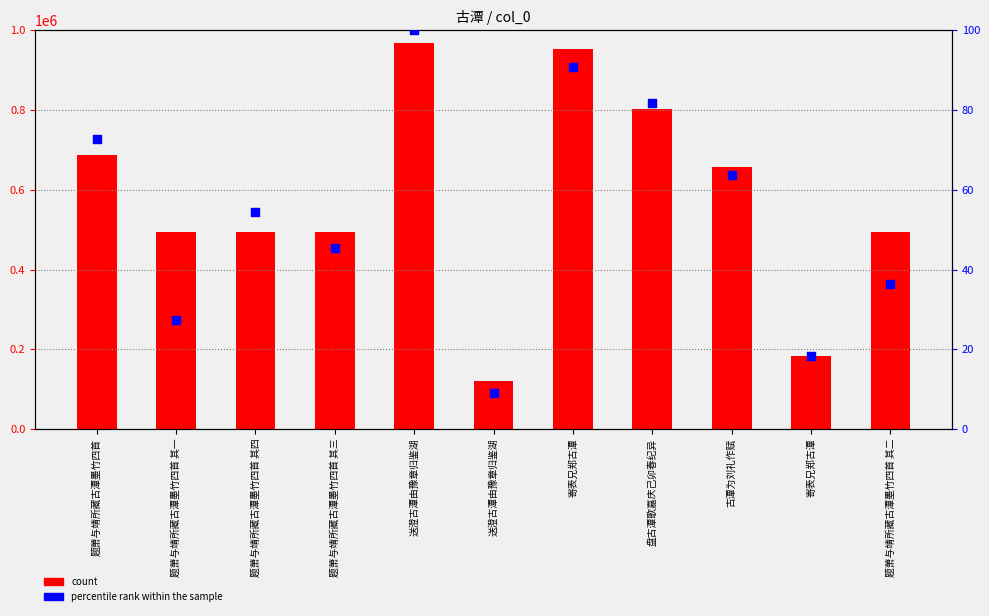

Which series reaches the maximum Y coordinate?

count